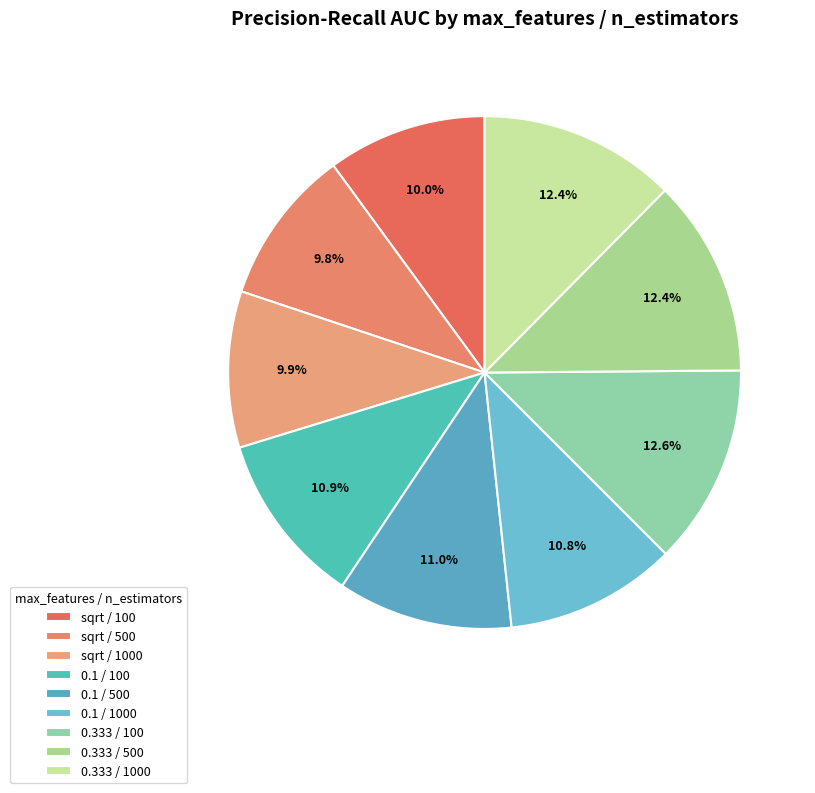

What portion of the pie excludes 0.1 / 1000?

89.2%